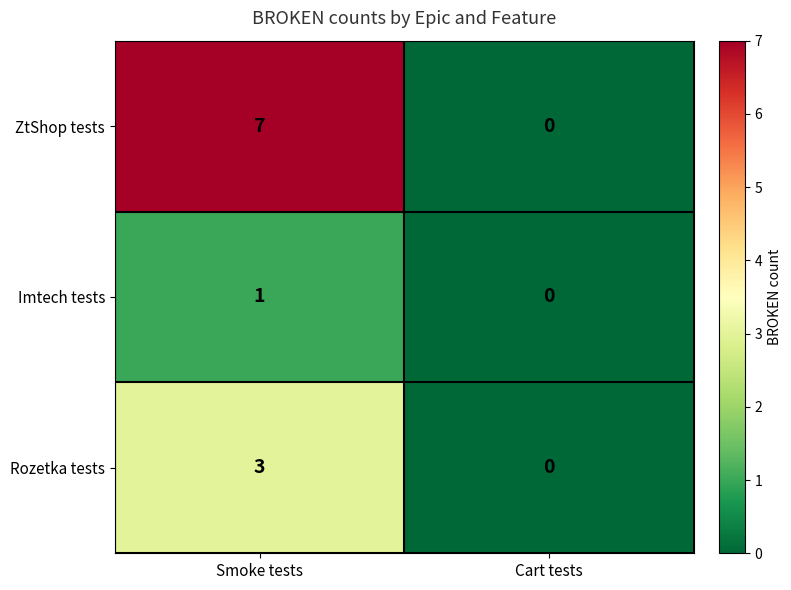

At which label is Imtech tests closest to 0?

Cart tests